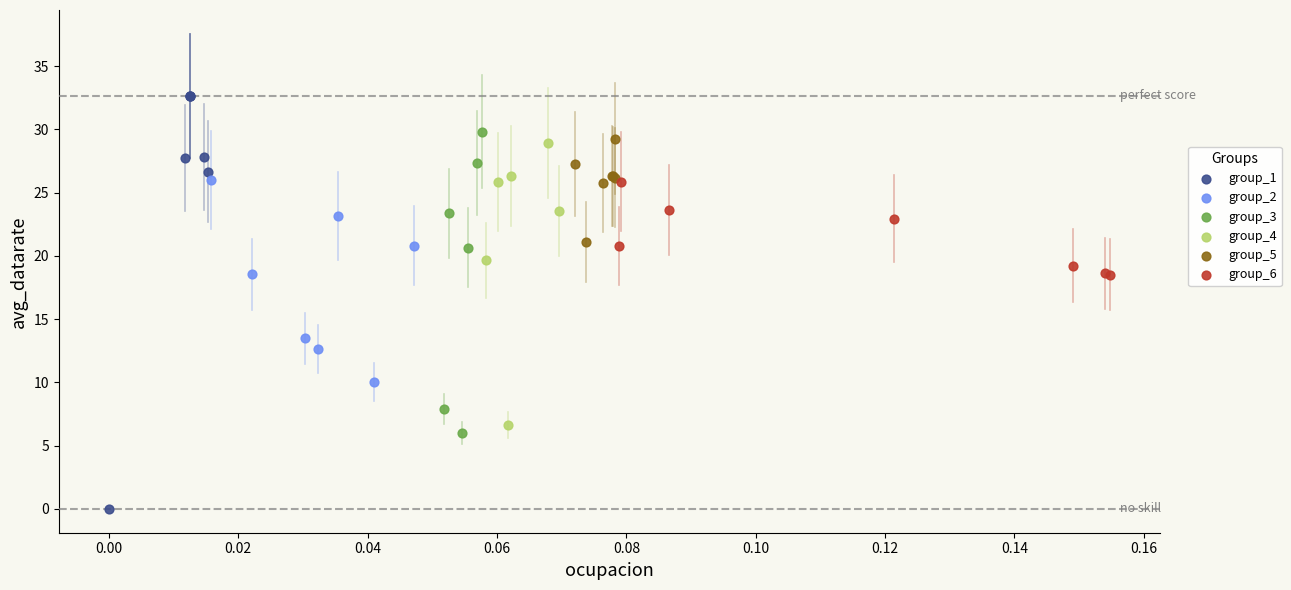

Which series has the largest Y range (max minus min)?

group_1